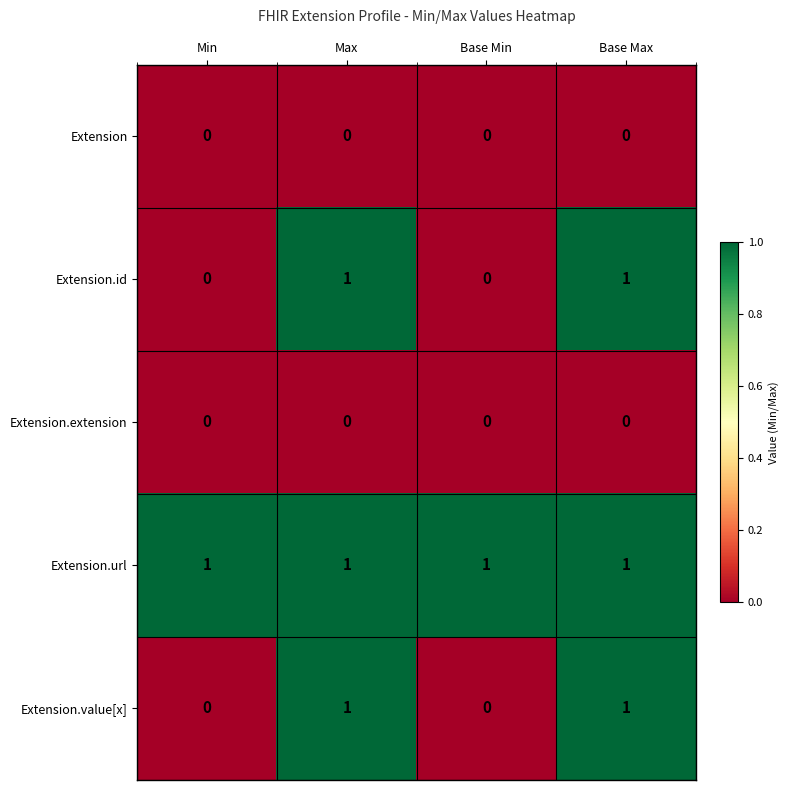

The Extension.url series shows 0 at Max. True or false?

False